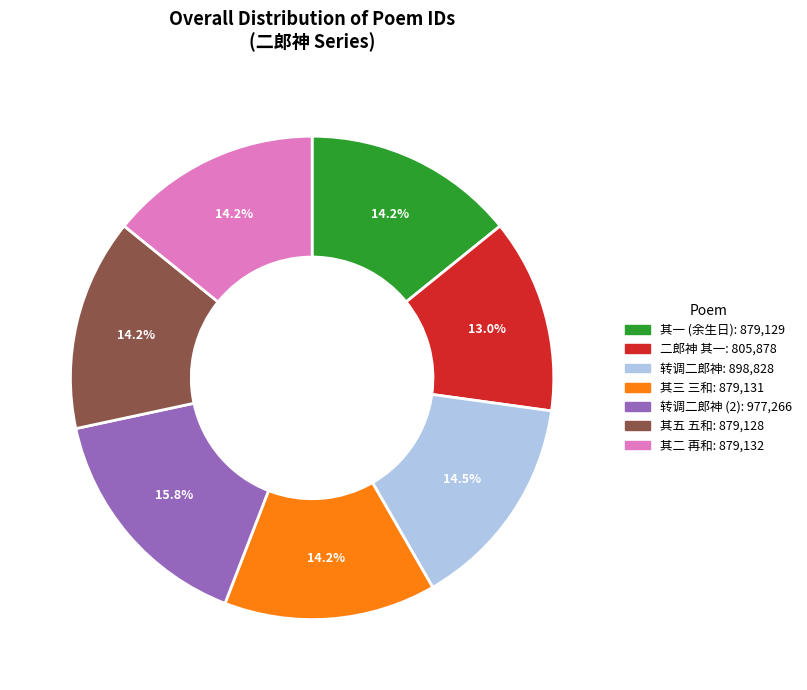

How many segments does this pie chart have?

7